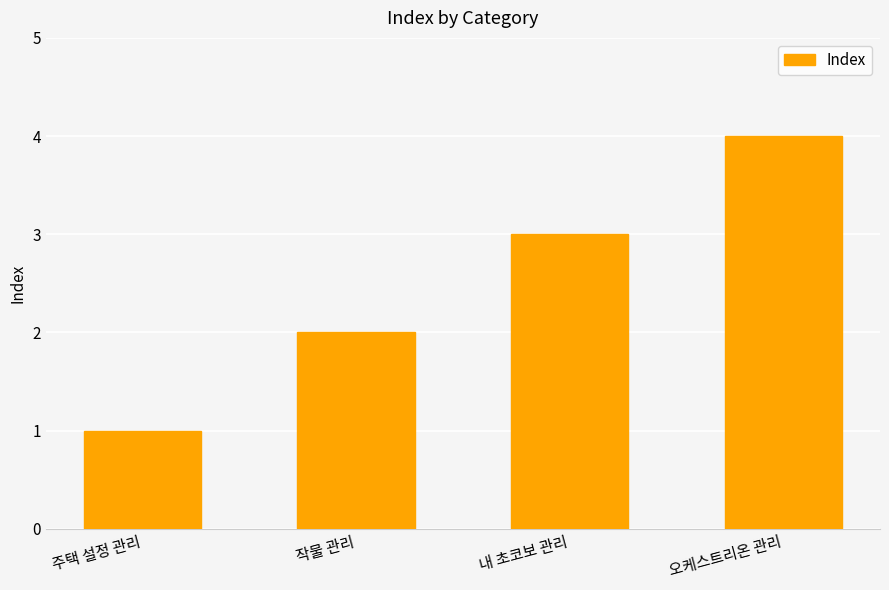

At which category does the chart reach its minimum across all series?

주택 설정 관리